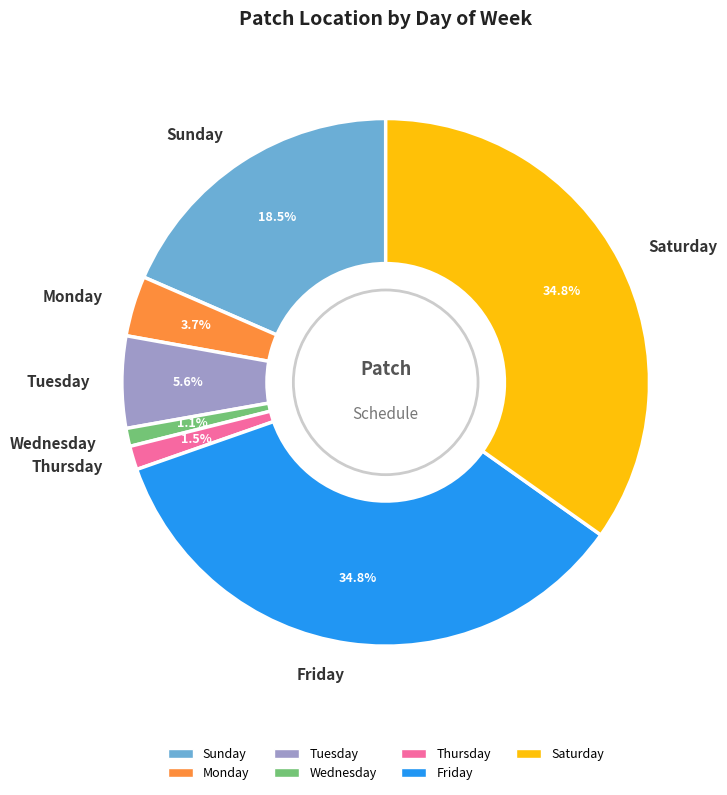

Does Tuesday account for over 50% of the chart?

No